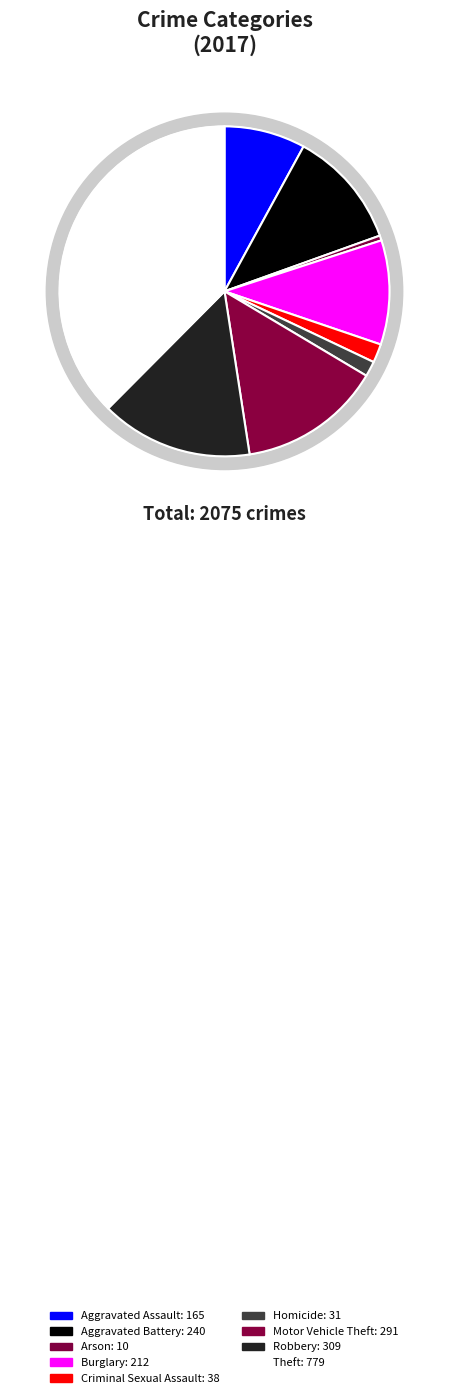

Is Arson the majority of the pie?

No